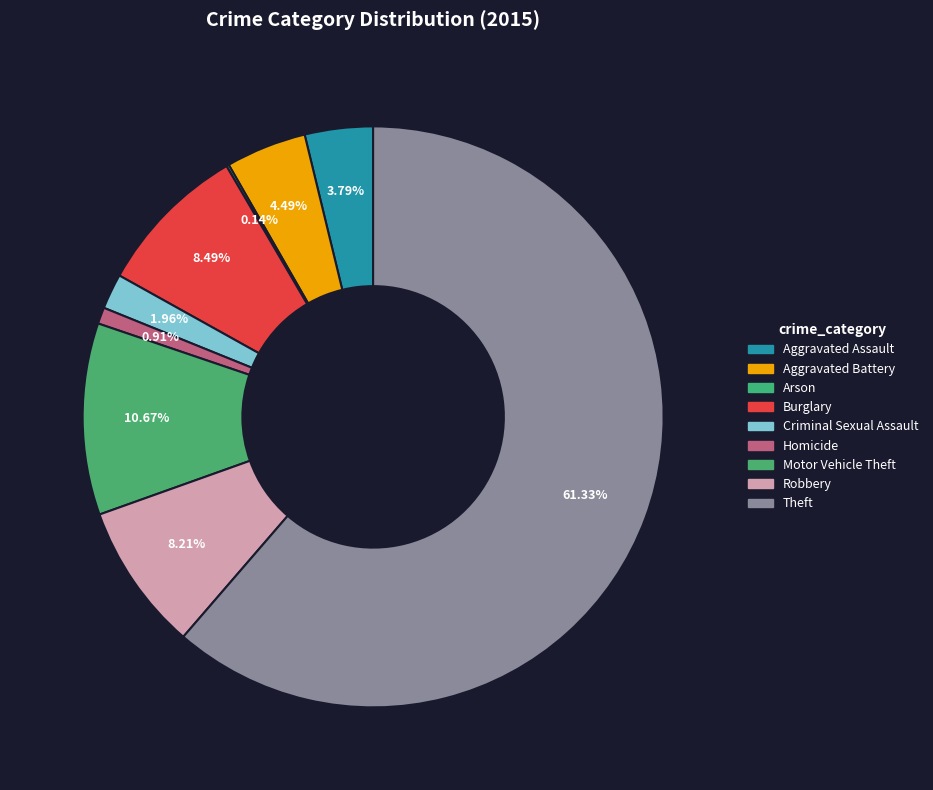

How much of the chart is everything except Criminal Sexual Assault?

98.0%